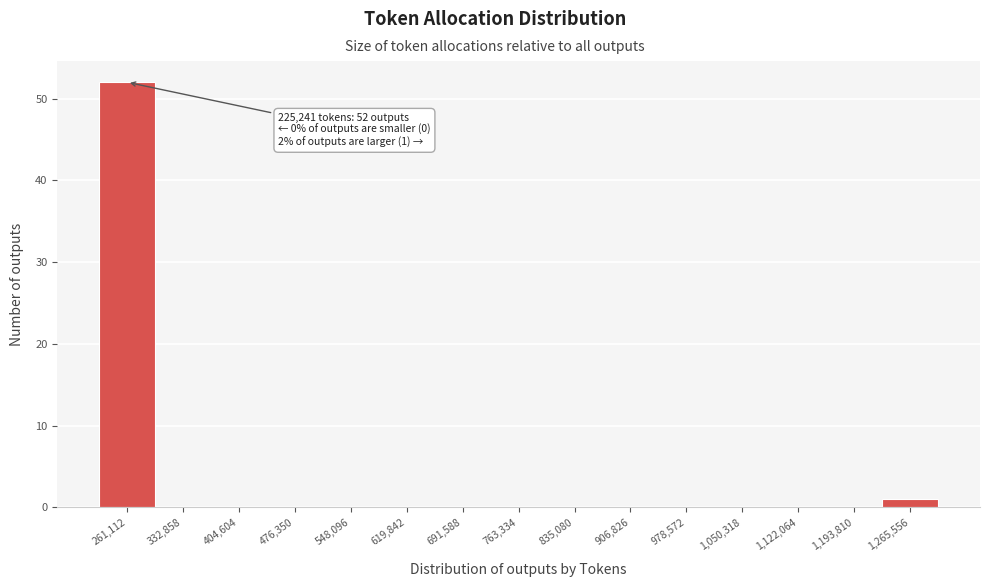

Which range on the x-axis has the tallest bar?

230000 to 300000